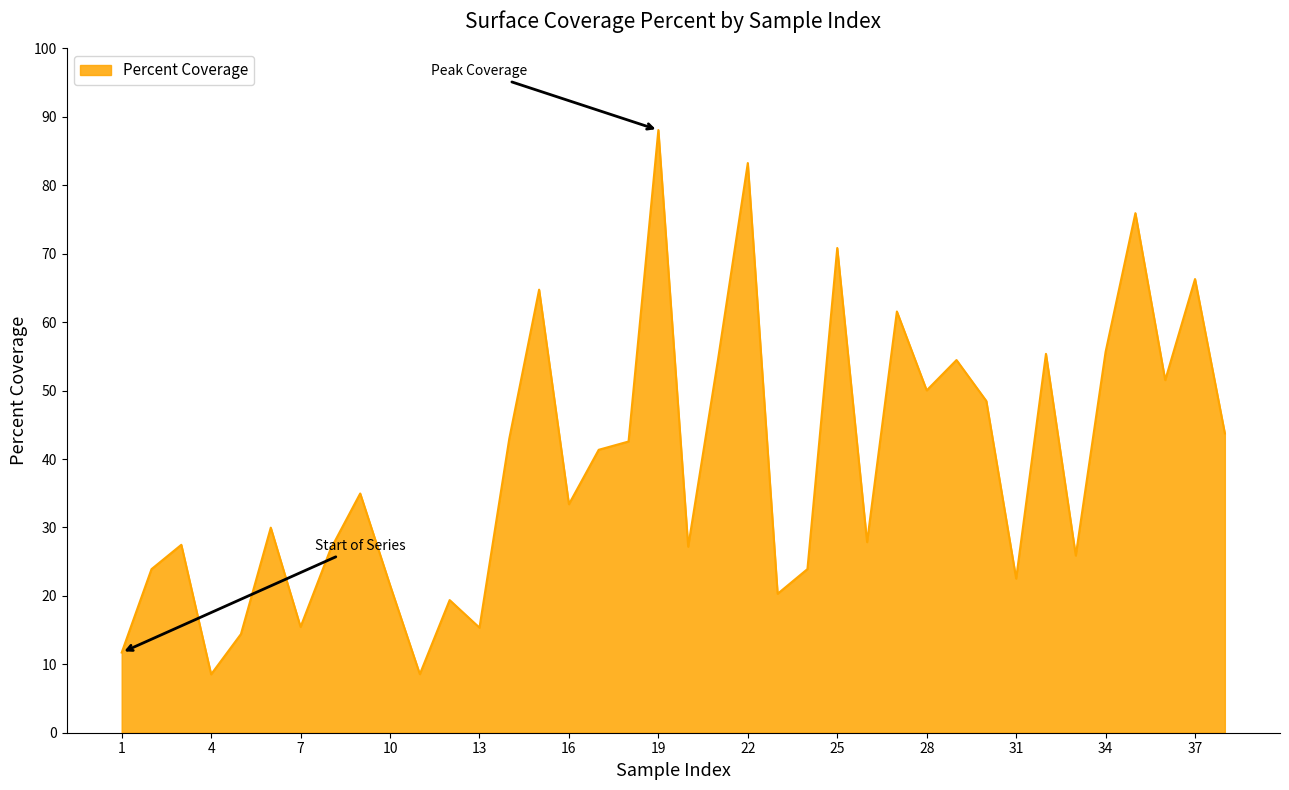

What is the maximum value shown in the chart?

88.1